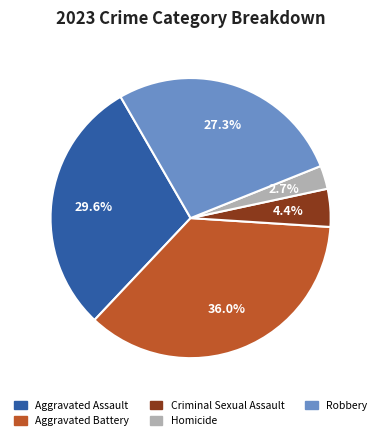

To the nearest percent, what portion does Aggravated Assault represent?

30%